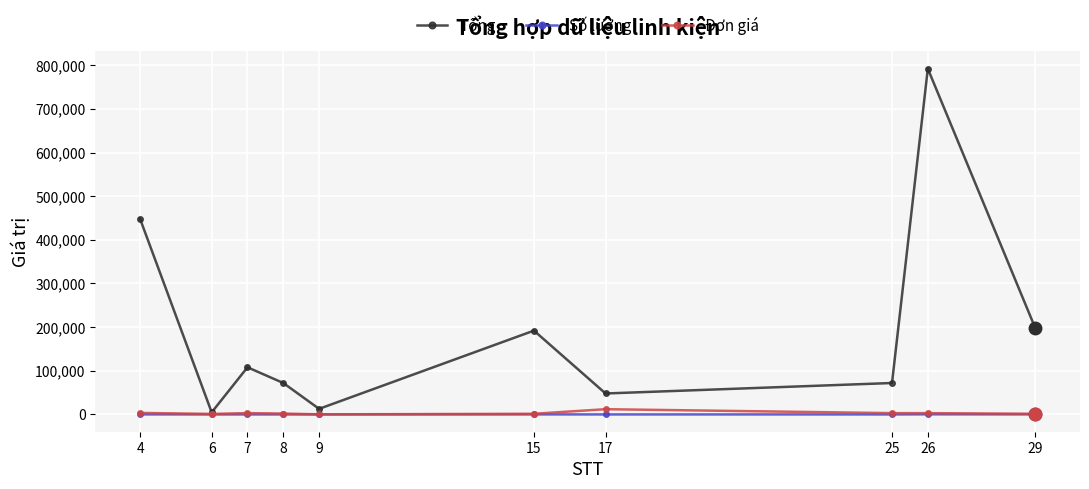

Where is Tổng nearest to the value 398400?

4